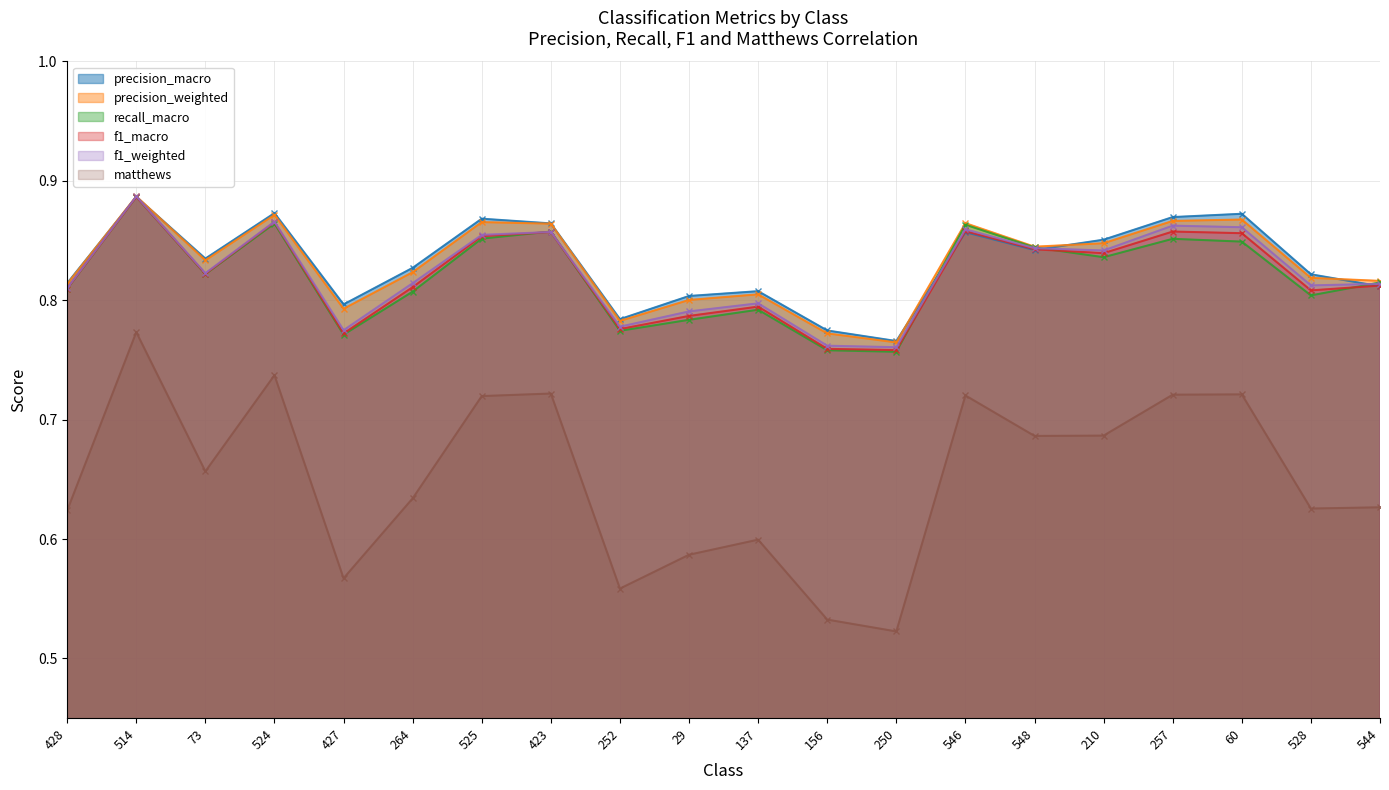

At how many categories does at least one series exceed 0?

20